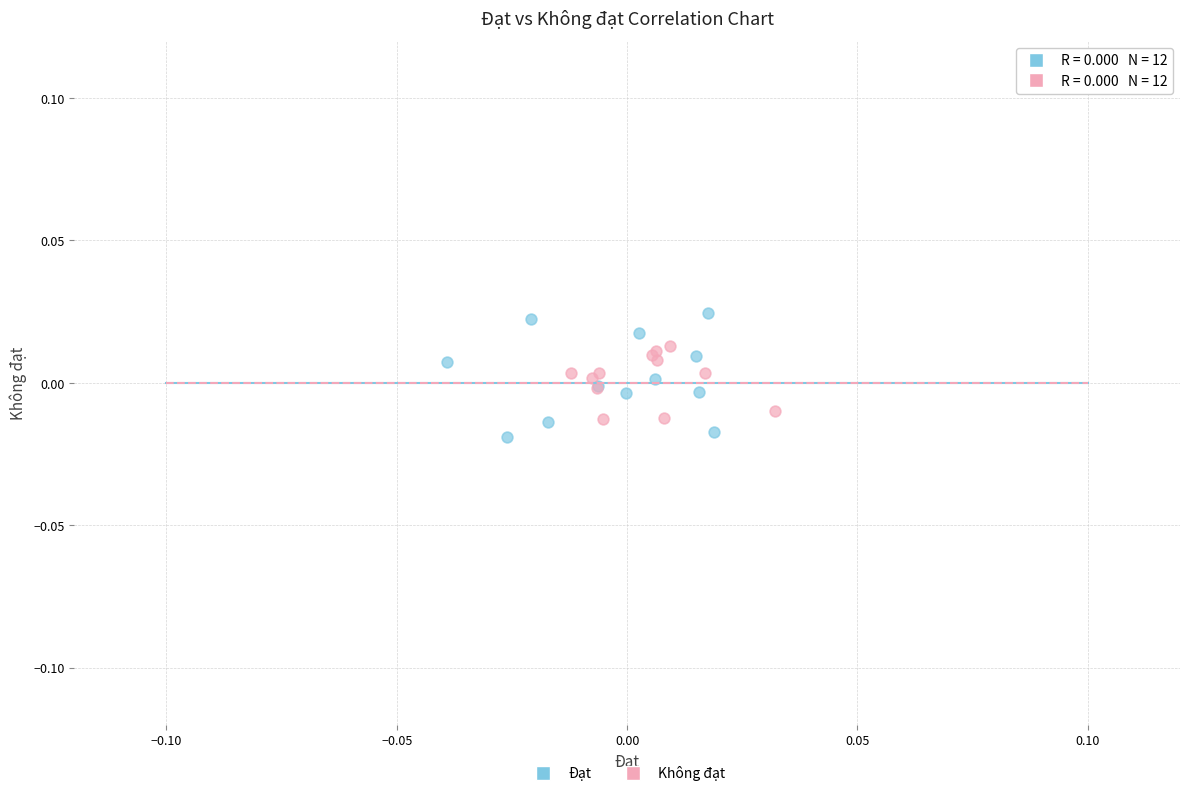

Which series contains the highest Y value?

Đạt